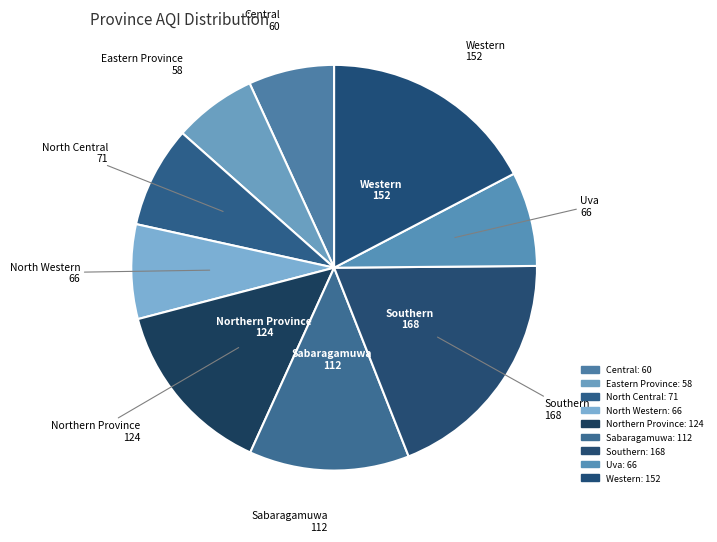

How many segments does this pie chart have?

9